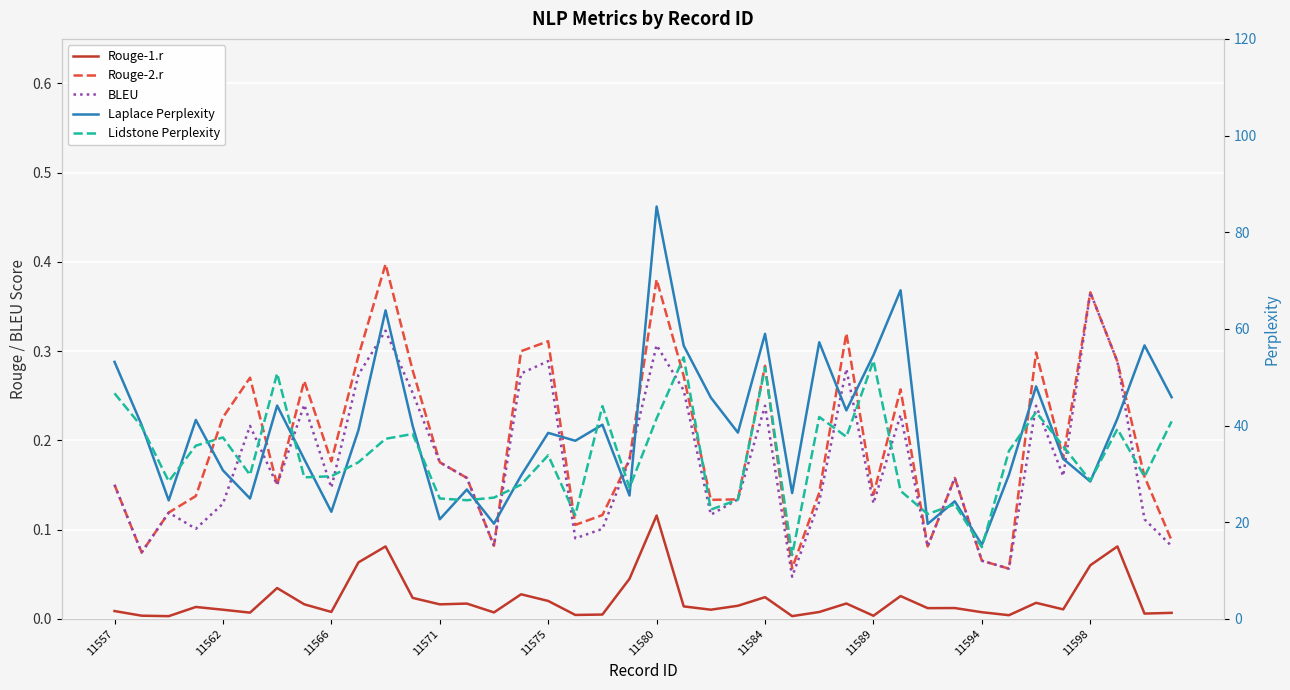

Which series has the largest total across all categories?

Laplace Perplexity